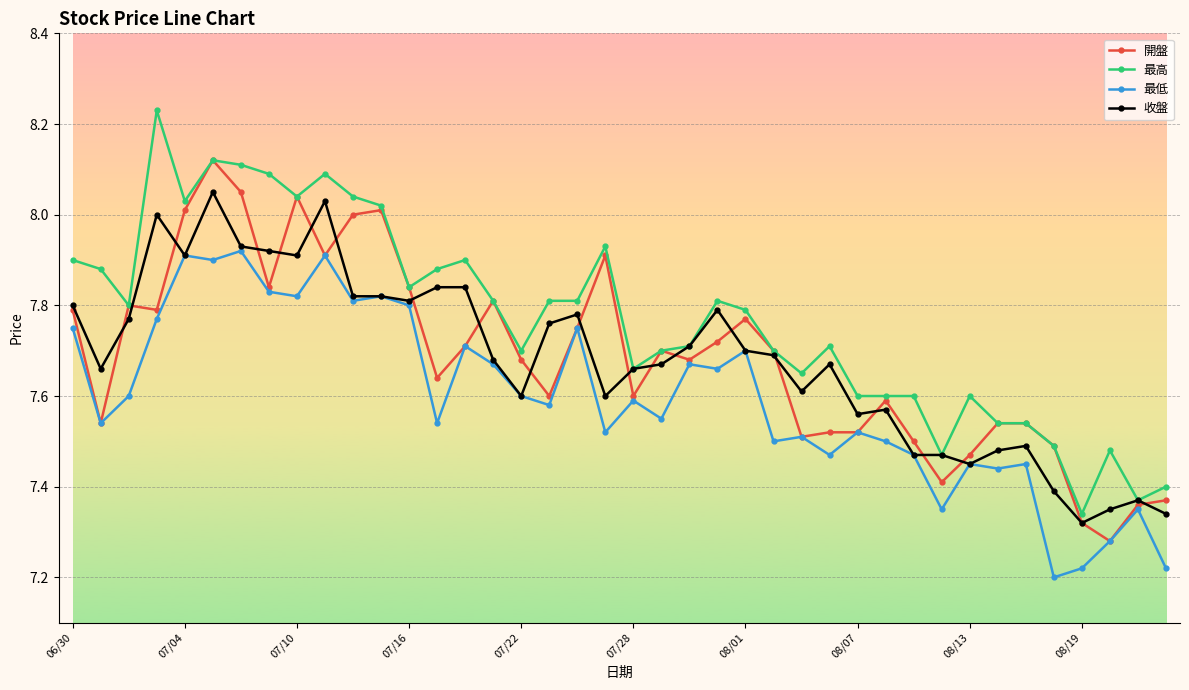

Which series has the largest total across all categories?

最高